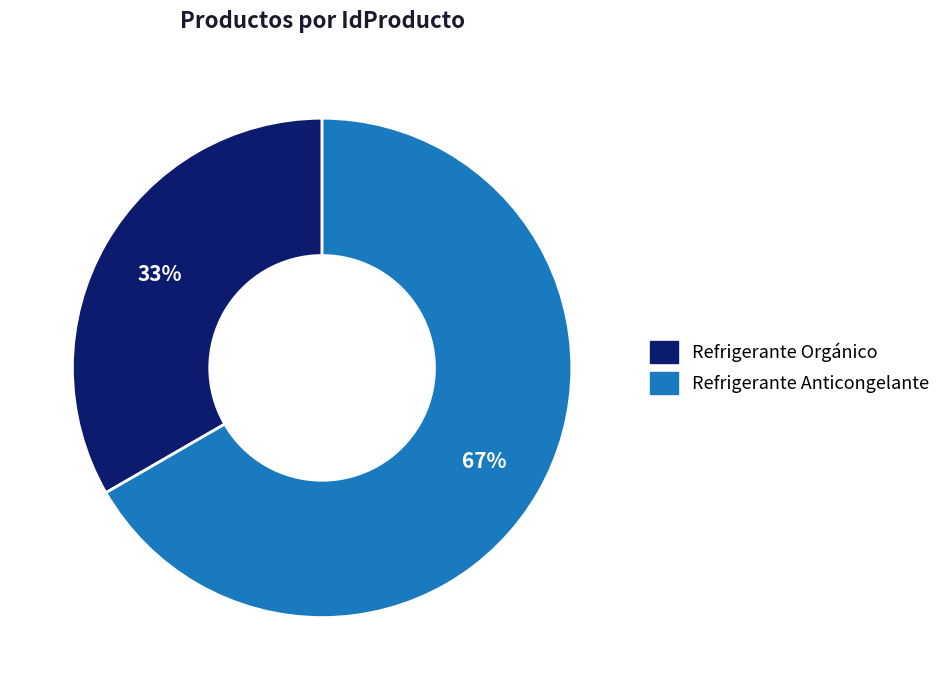

The Refrigerante Anticongelante slice represents 67% of the pie. True or false?

True